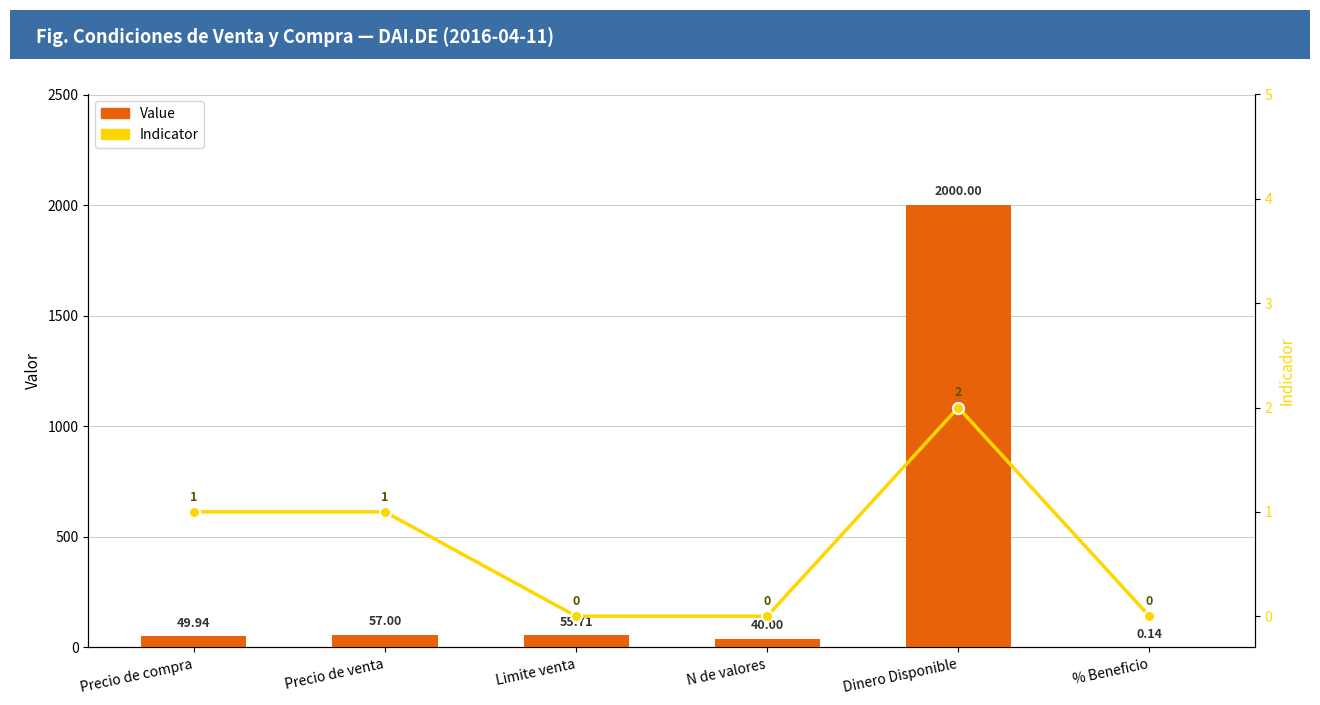

Count the number of categories in the chart.

6